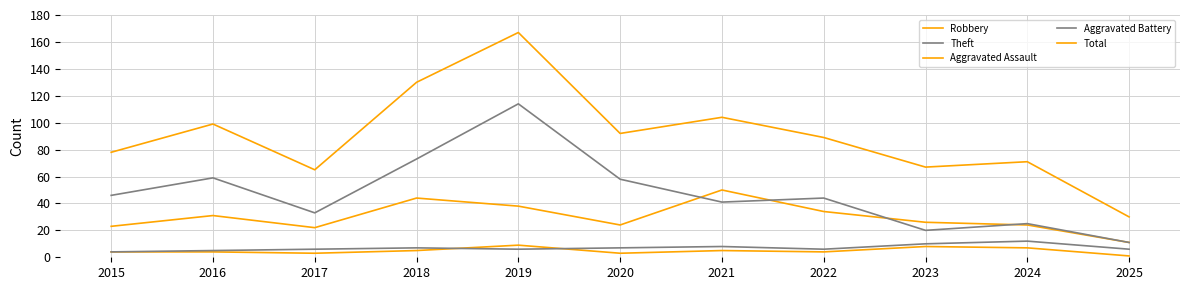

Reading left to right, extract all data points from this chart.

Robbery: 23	31	22	44	38	24	50	34	26	24	11
Theft: 46	59	33	73	114	58	41	44	20	25	11
Aggravated Assault: 4	4	3	5	9	3	5	4	8	7	1
Aggravated Battery: 4	5	6	7	6	7	8	6	10	12	6
Total: 78	99	65	130	167	92	104	89	67	71	30